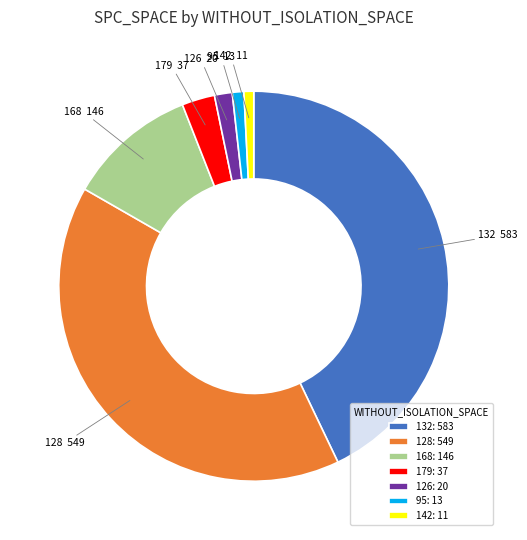

Combined, do 179 and 168 account for over 50%?

No